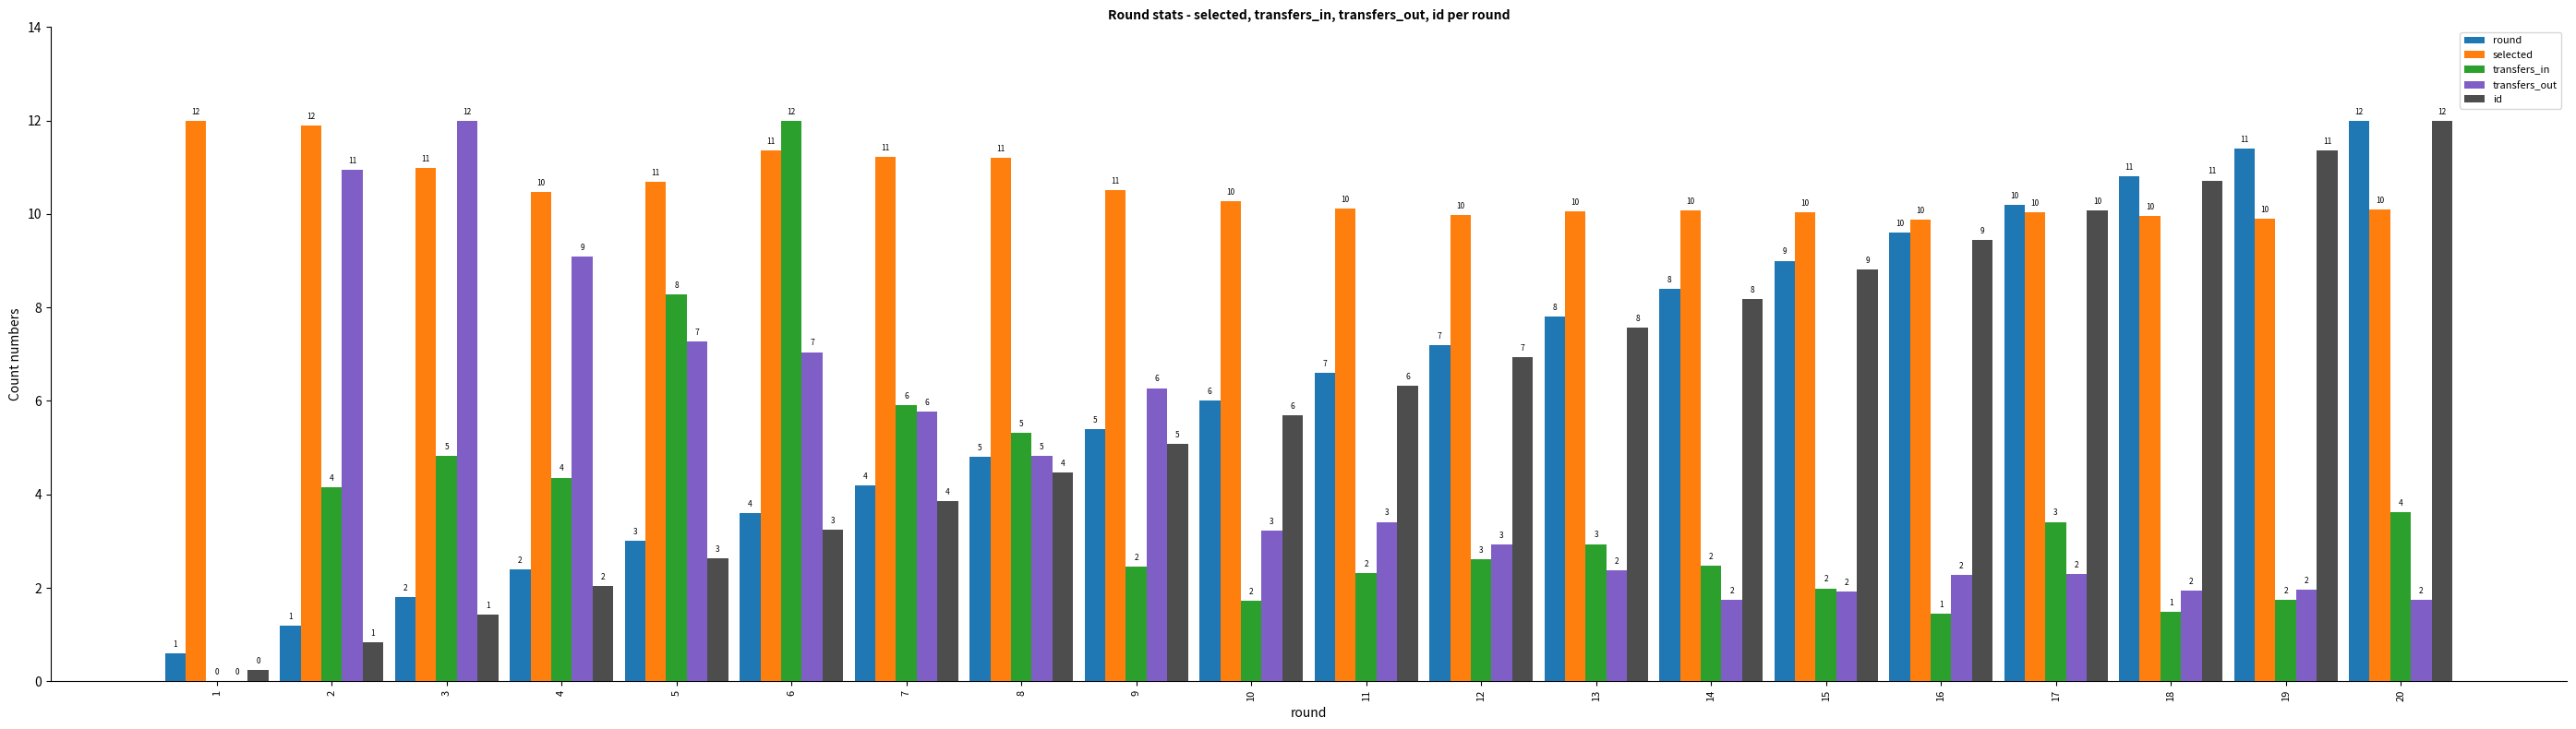

Is it true that transfers_in equals 1.2 at 11?

False